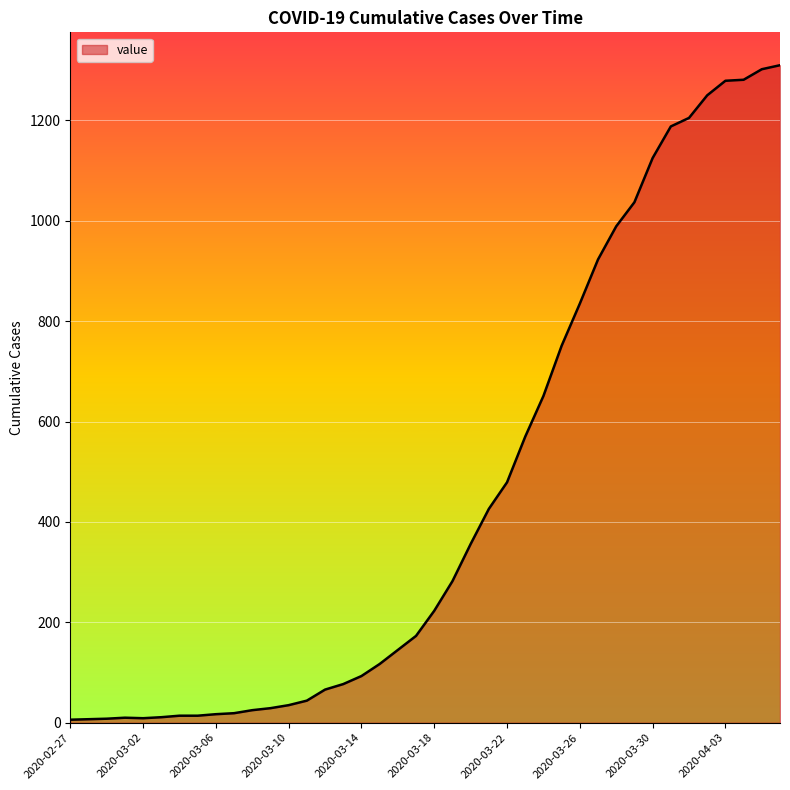

What is the difference between the maximum and minimum values?

1304